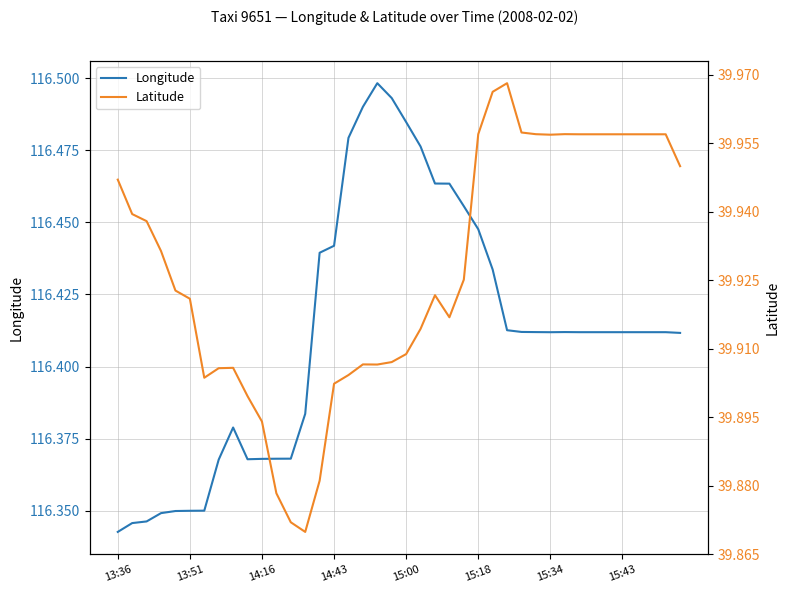

Is it true that Longitude equals 192.8 at 16?

False